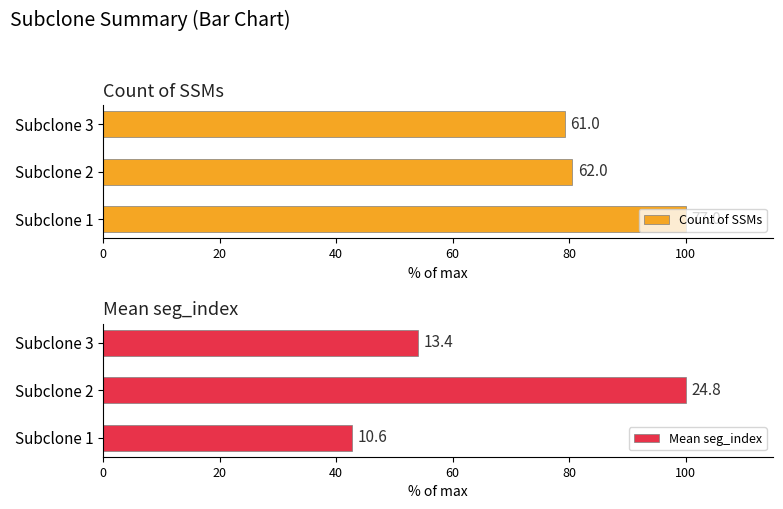

What is the minimum value shown in the chart?

42.7